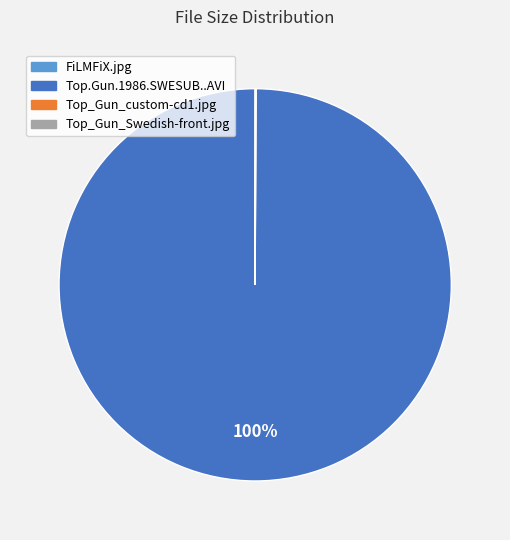

Which slice is the largest?

Top.Gun.1986.SWESUB..AVI